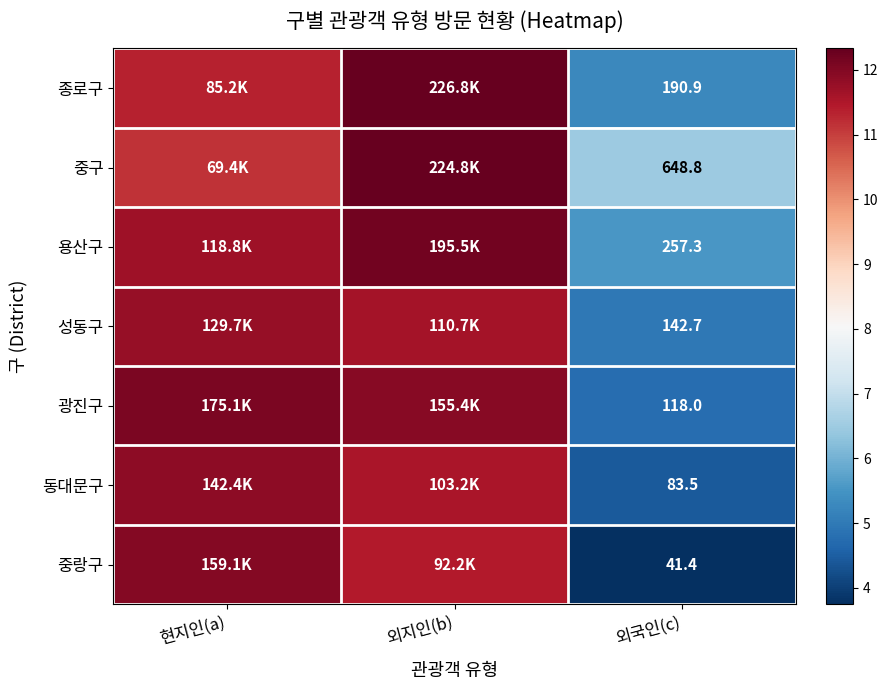

What is the approximate value of 종로구 at 외지인(b)?

12.3